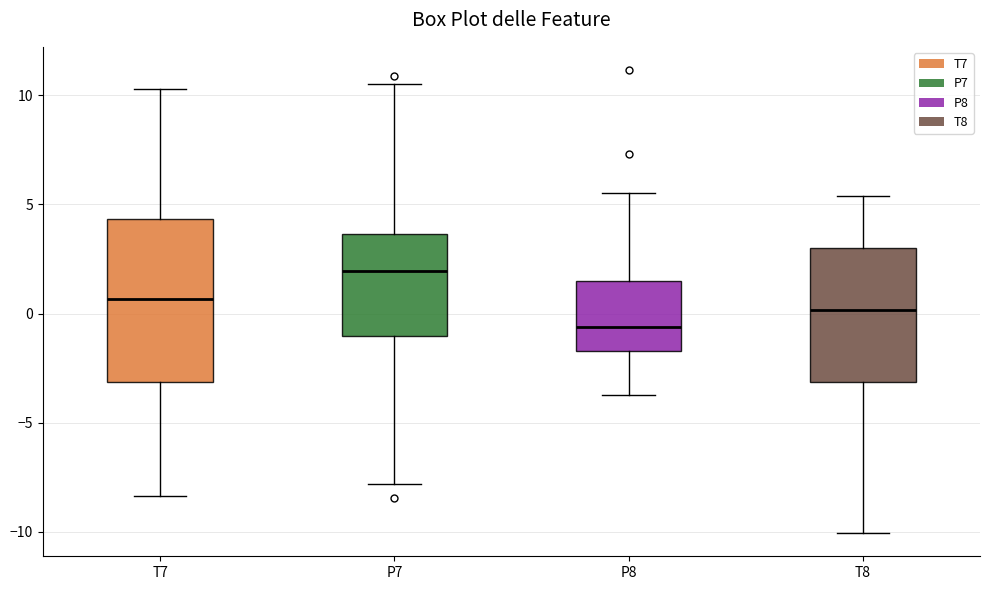

Comparing the boxes themselves (not the whiskers), which one is the tallest?

T7